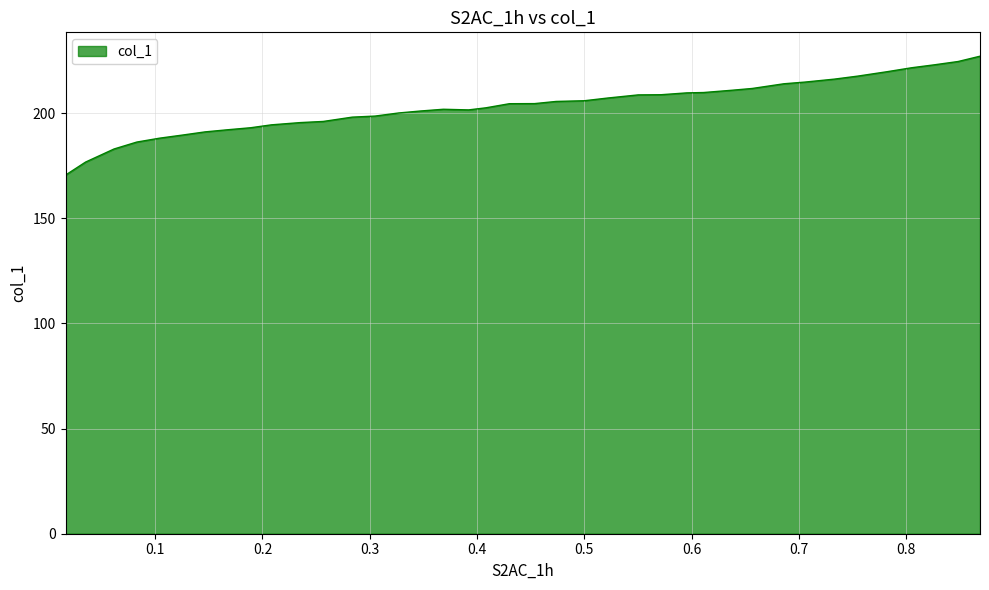

What is the maximum value shown in the chart?

227.1